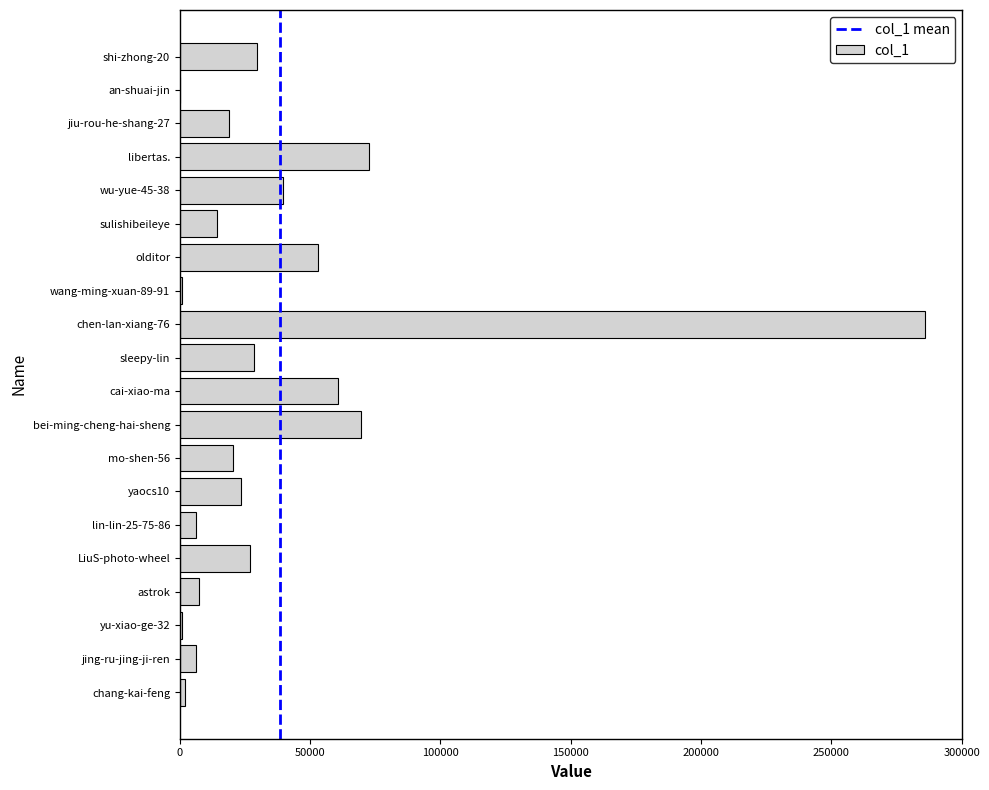

What is the greatest value displayed?

285984